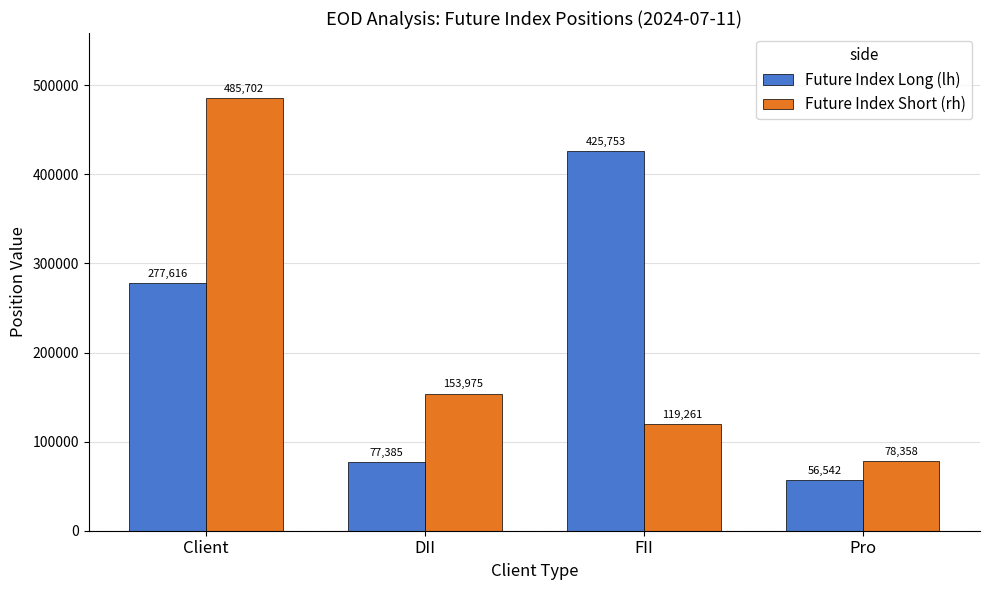

At which category is the sum across all series the highest?

Client